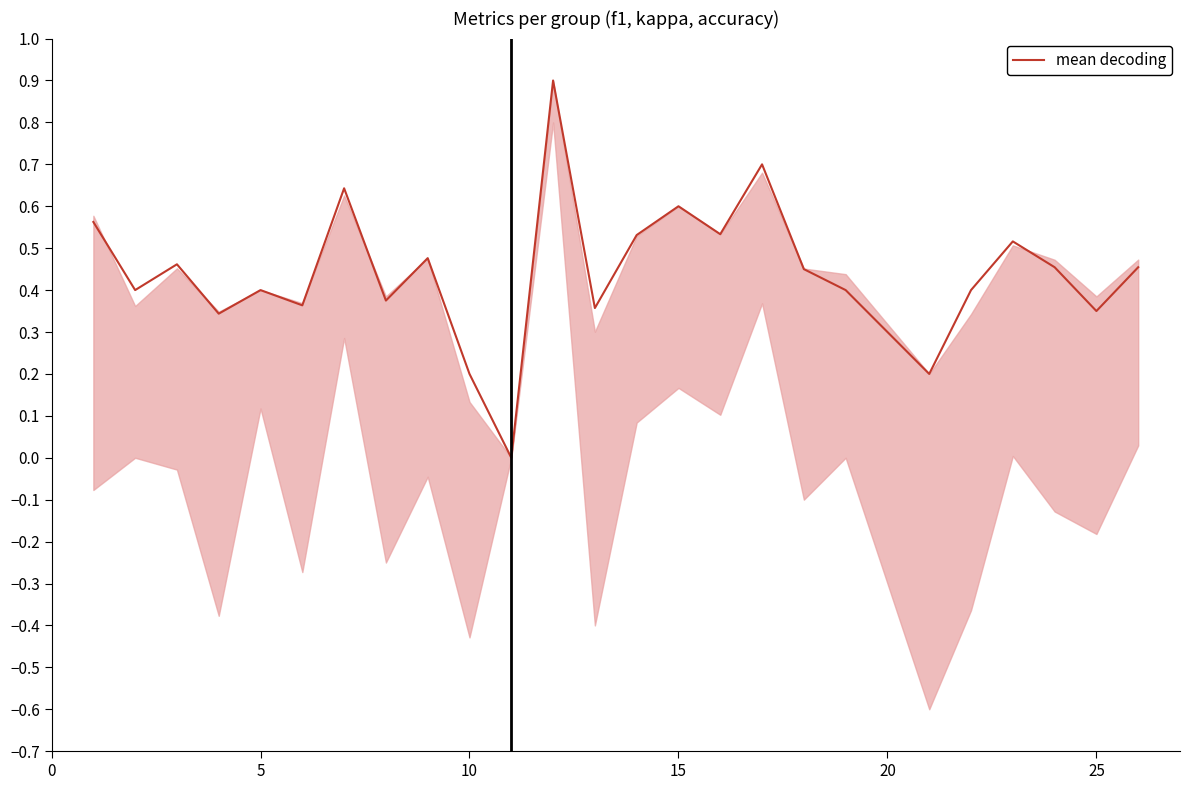

True or false: mean decoding has a value of 0.2 at 25.

False